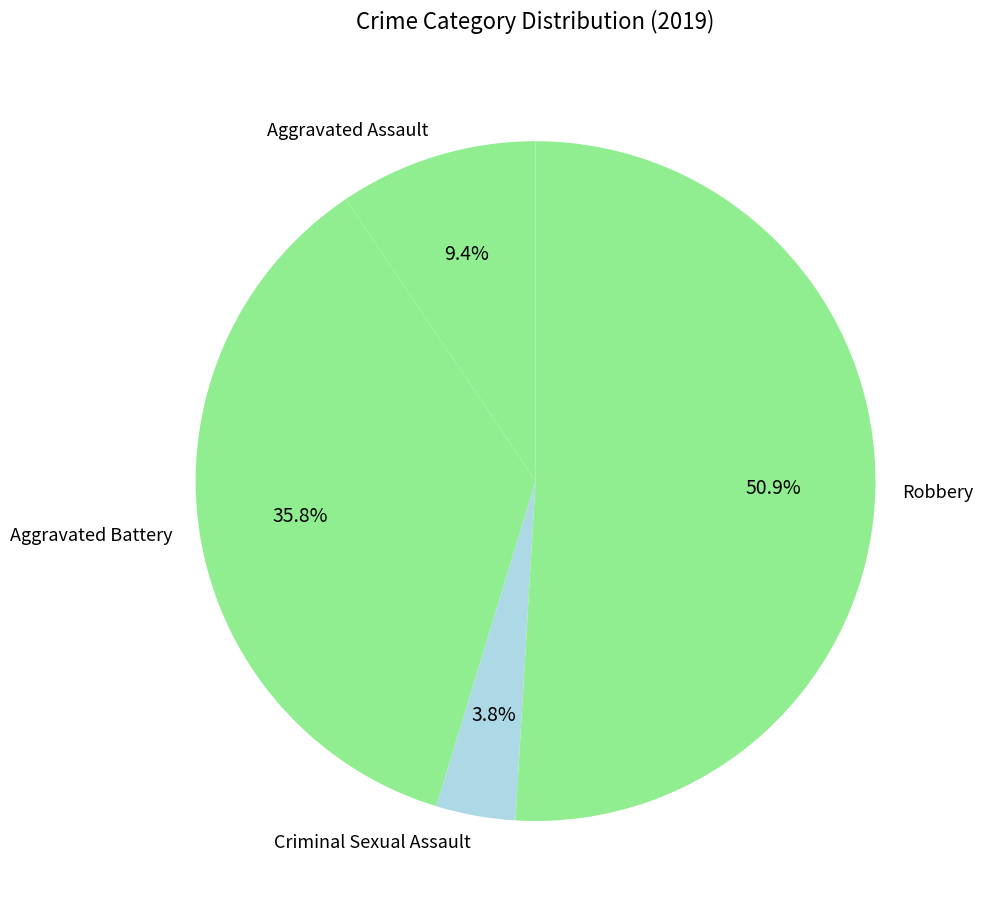

What is the largest slice in the pie chart?

Robbery